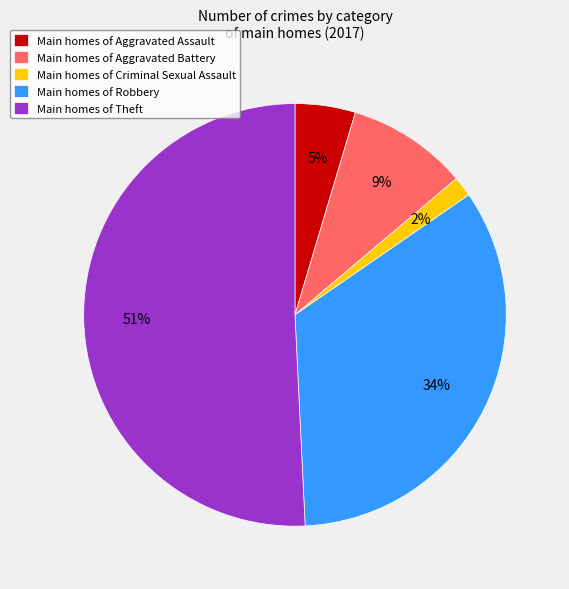

Which slice is the smallest?

Main homes of Criminal Sexual Assault